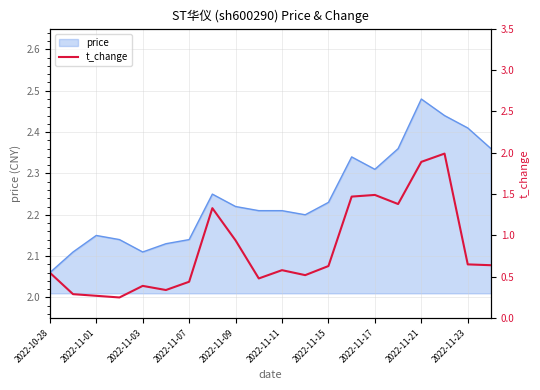

At which label does price reach its minimum?

2022-10-28